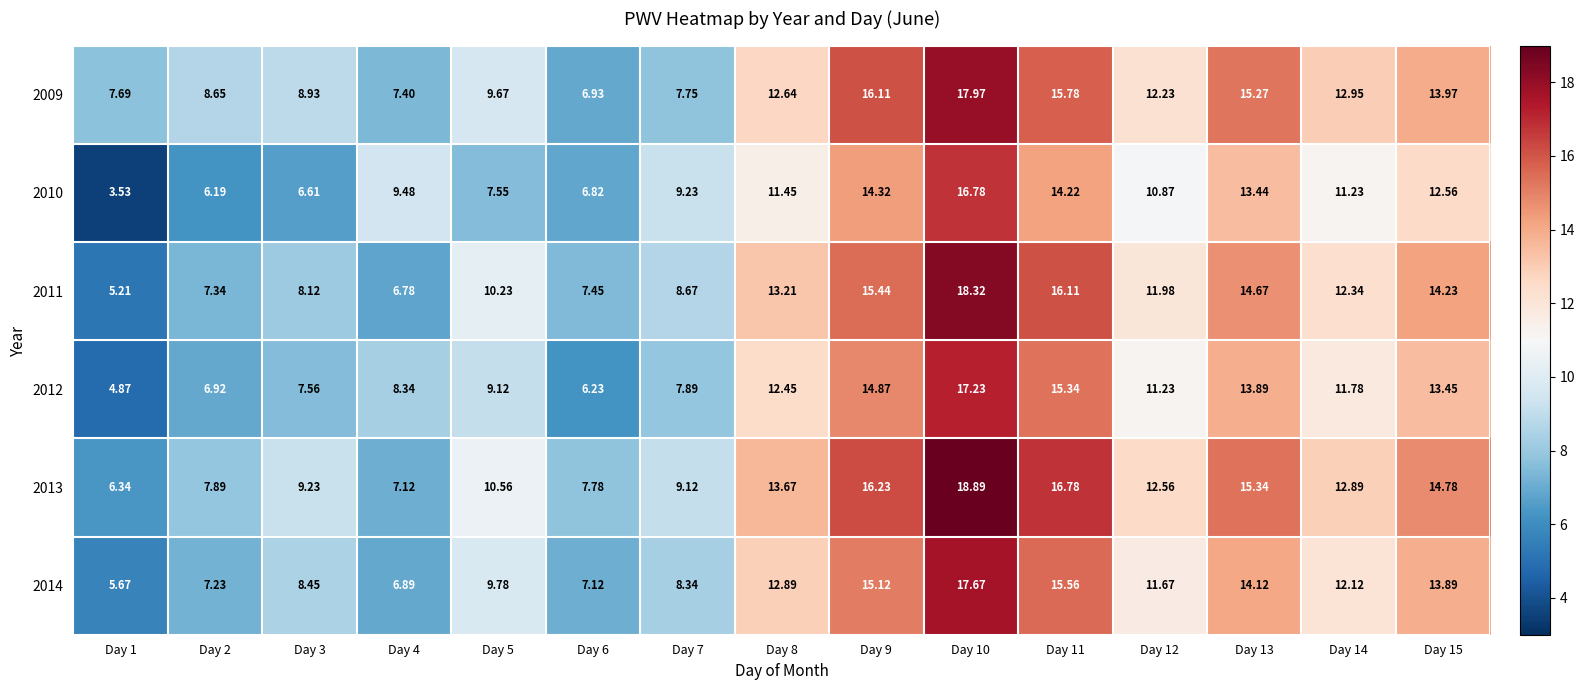

Which series has the largest total across all categories?

2013